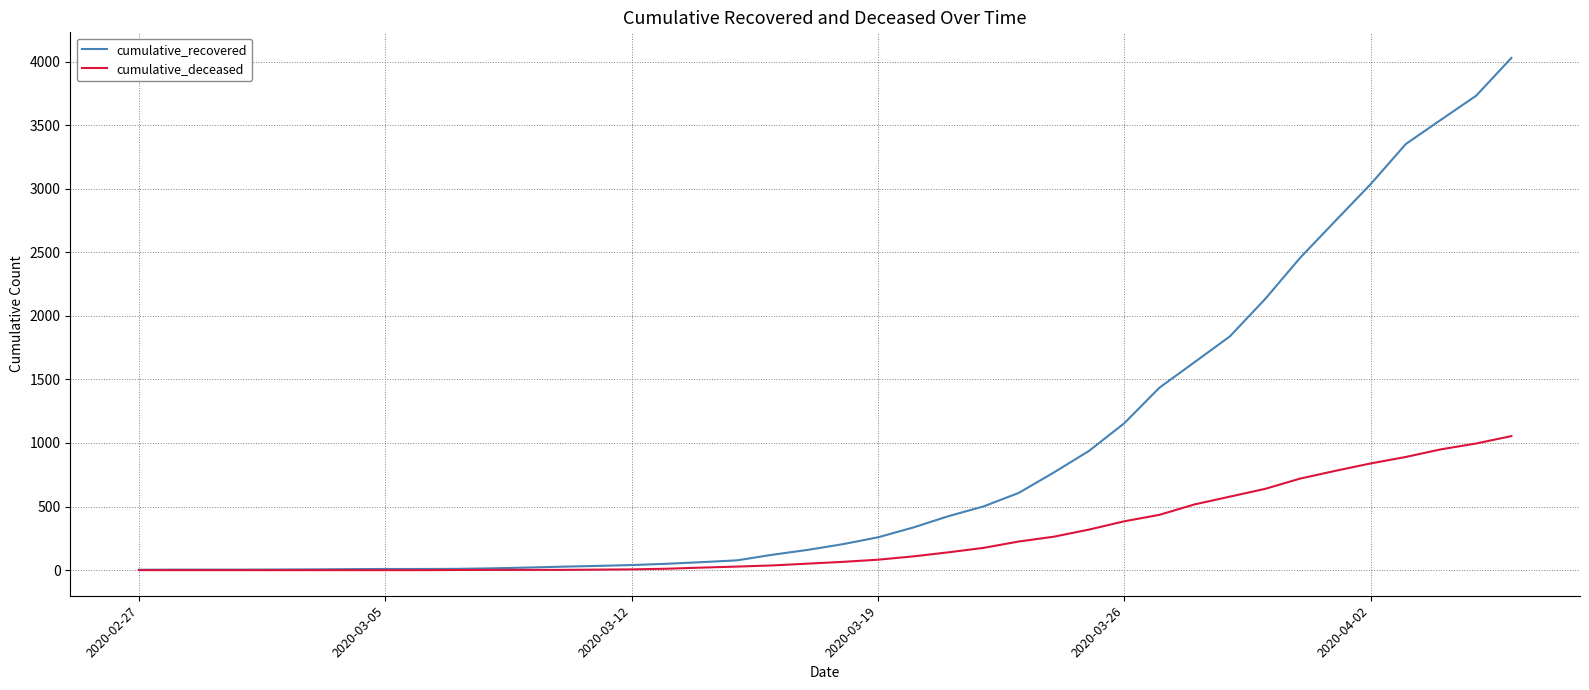

Which series has the widest spread of values?

cumulative_recovered